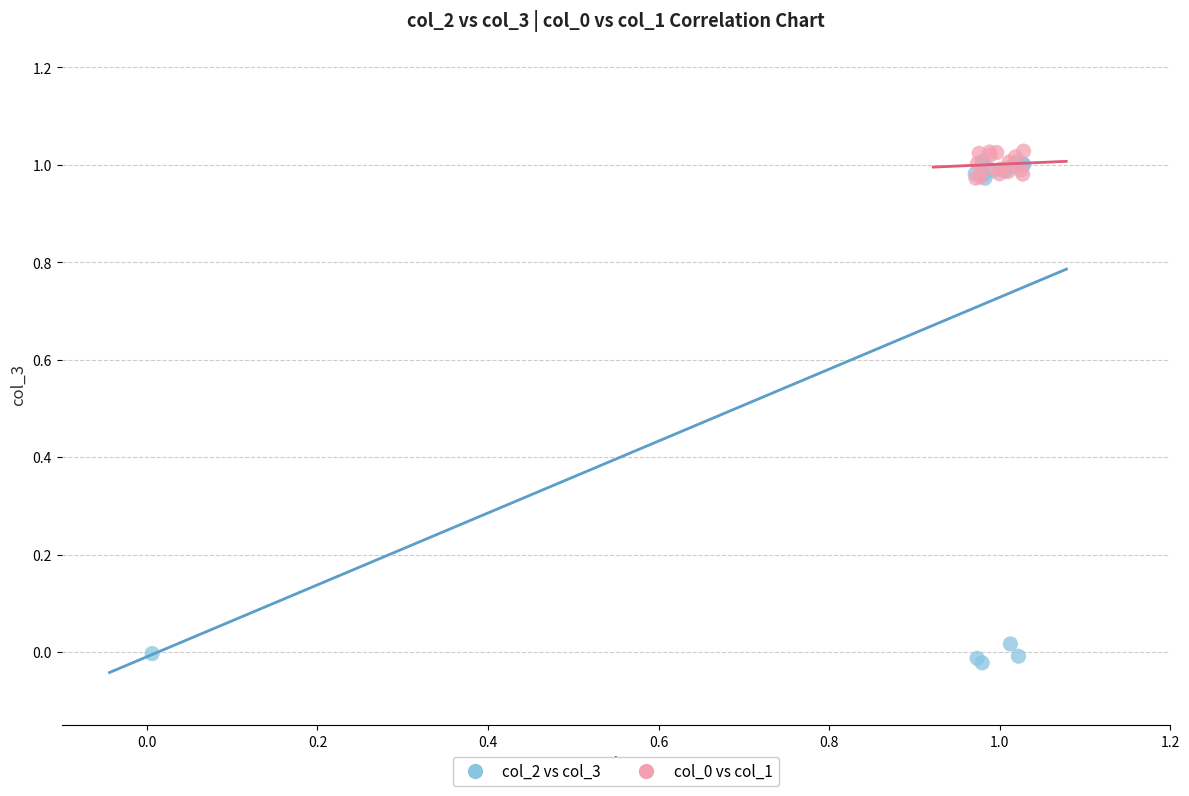

Which series has the widest spread of Y values?

col_2 vs col_3